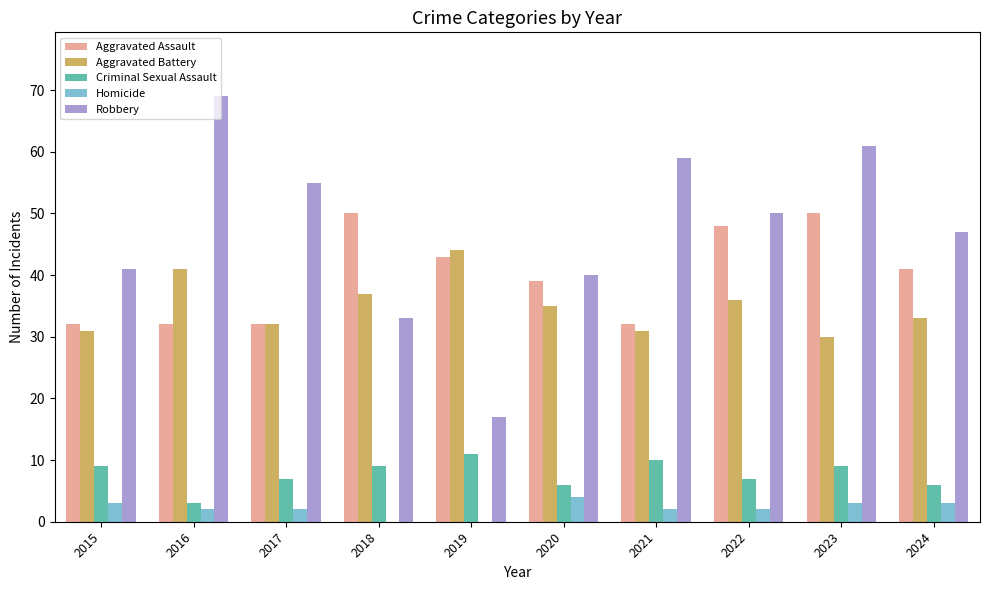

Which category has the highest value across all series?

2016